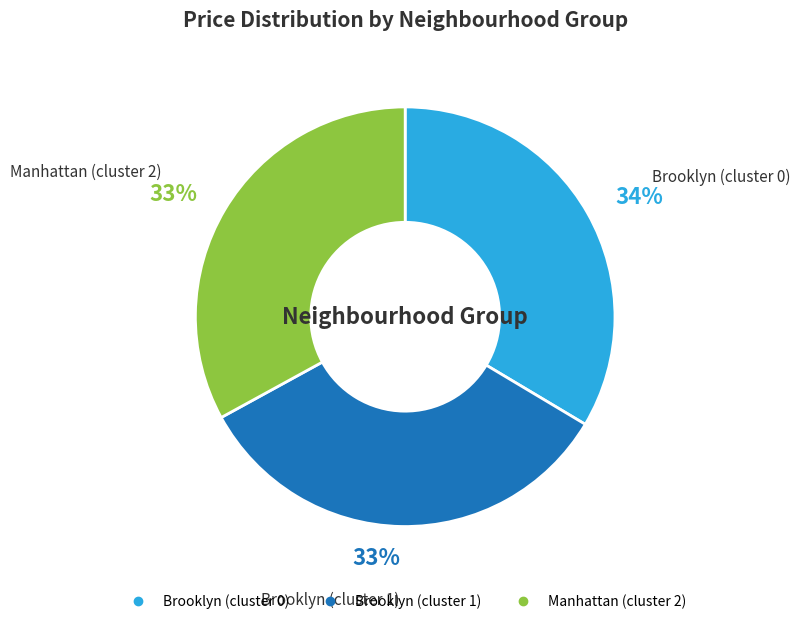

To the nearest percent, what portion does Manhattan (cluster 2) represent?

33%